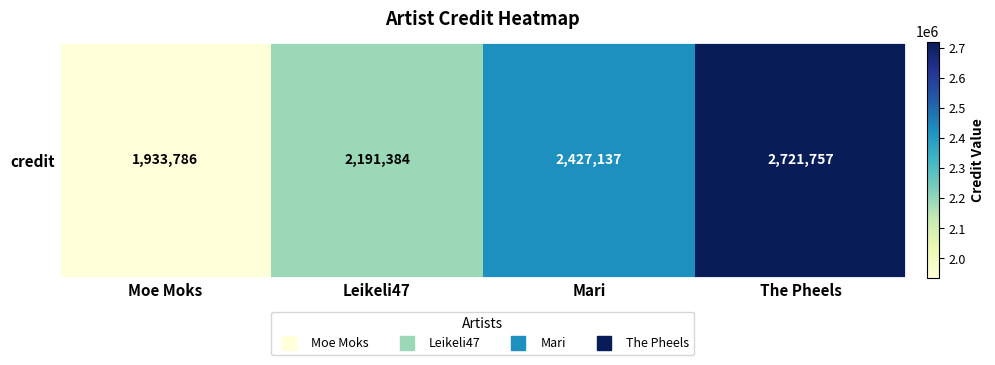

Reading left to right, what are all the values shown in this chart?

1933786	2191384	2427137	2721757